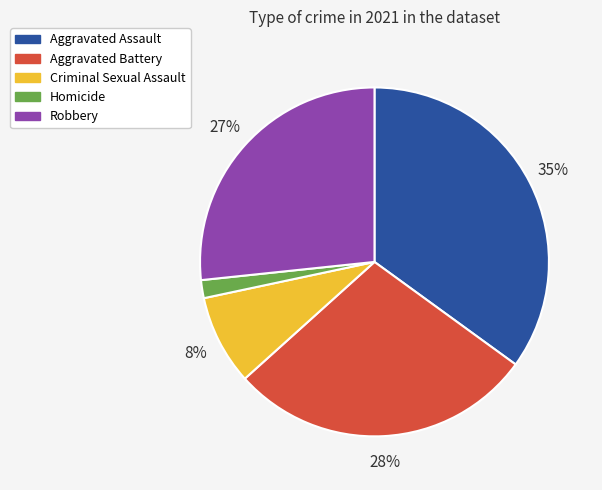

To the nearest percent, what portion does Homicide represent?

2%